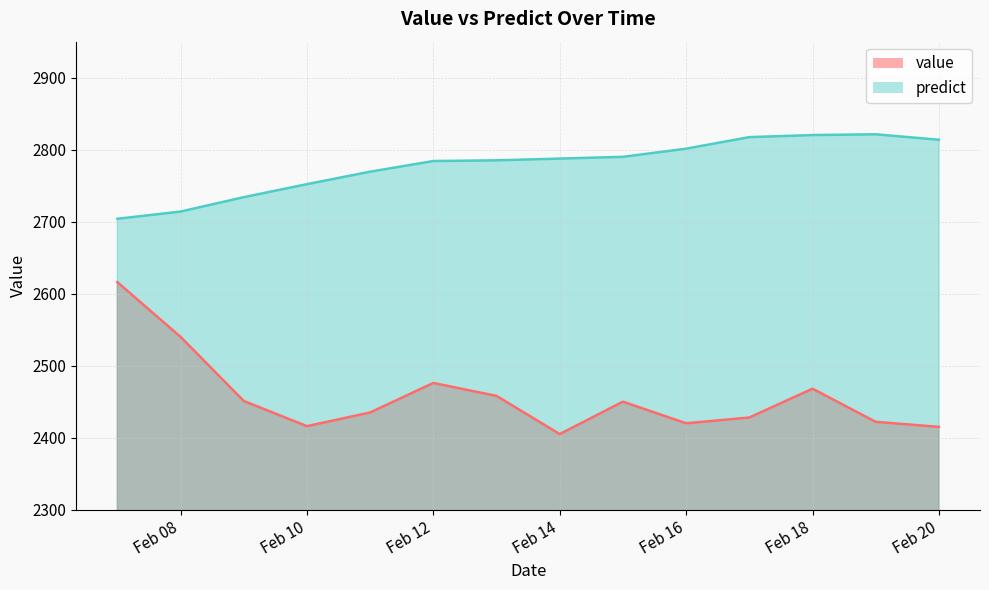

How many lines are shown in the chart?

2